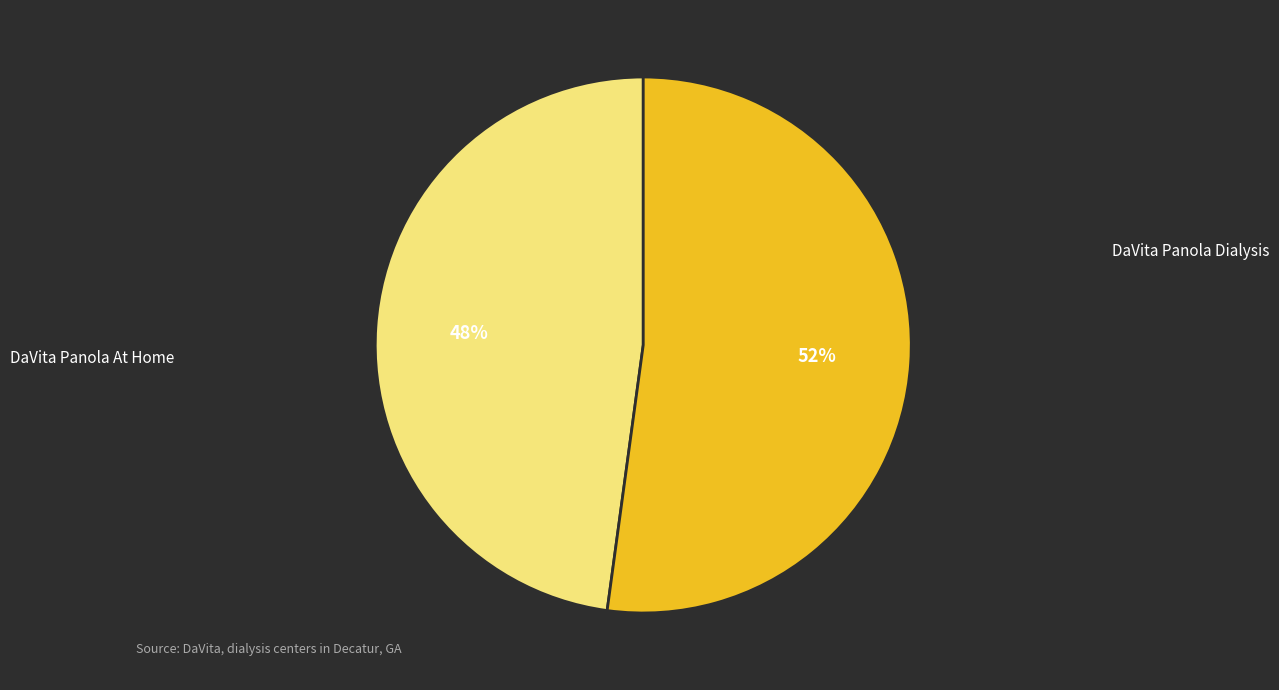

Approximately how many times larger is the value at DaVita Panola Dialysis compared to DaVita Panola At Home?

0.9